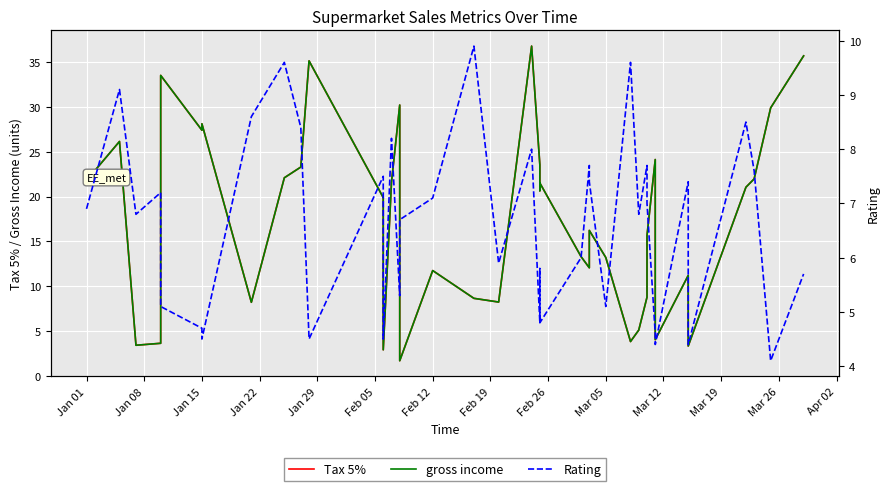

The Tax 5% series shows 2.2 at 29. True or false?

False